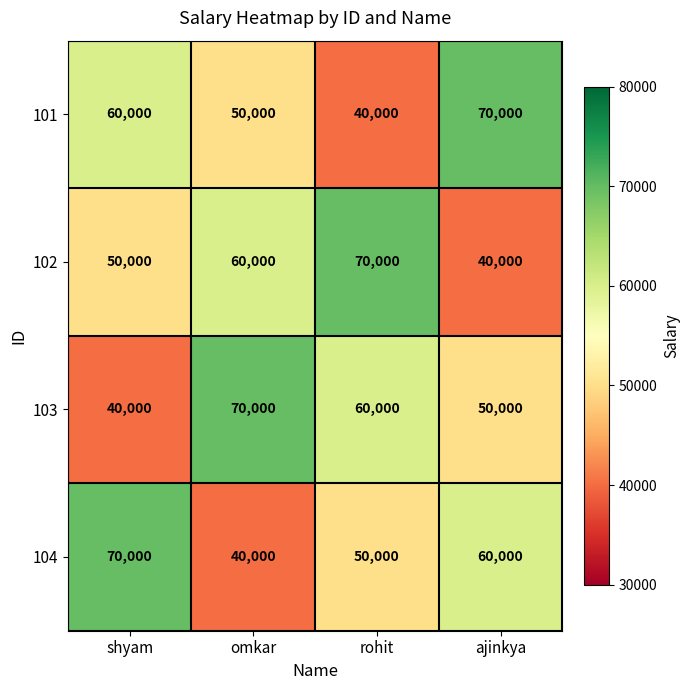

What is the spread (max minus min) of values at shyam?

30000